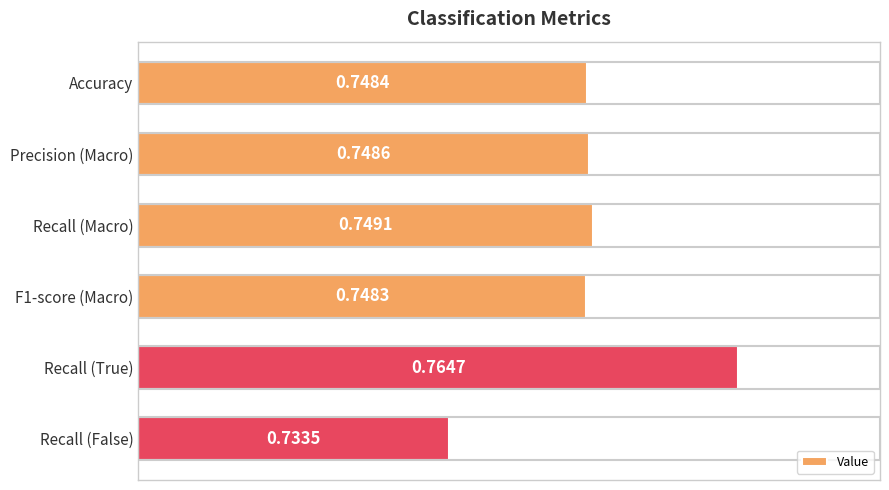

What is the label of the 3rd bar from the top?

Recall (Macro)